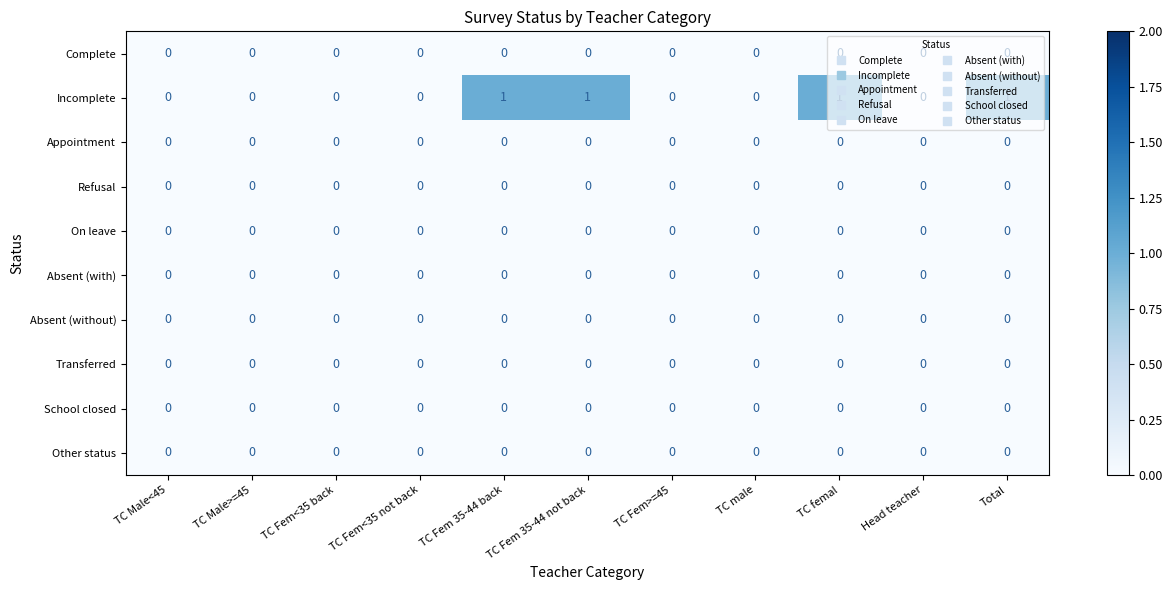

Is it true that Incomplete equals 0 at TC Fem<35 not back?

True